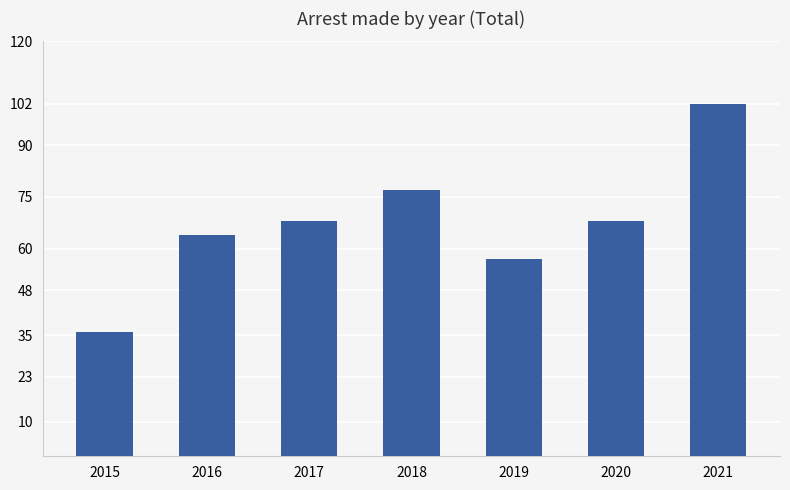

What value does the data have at 2016?

64